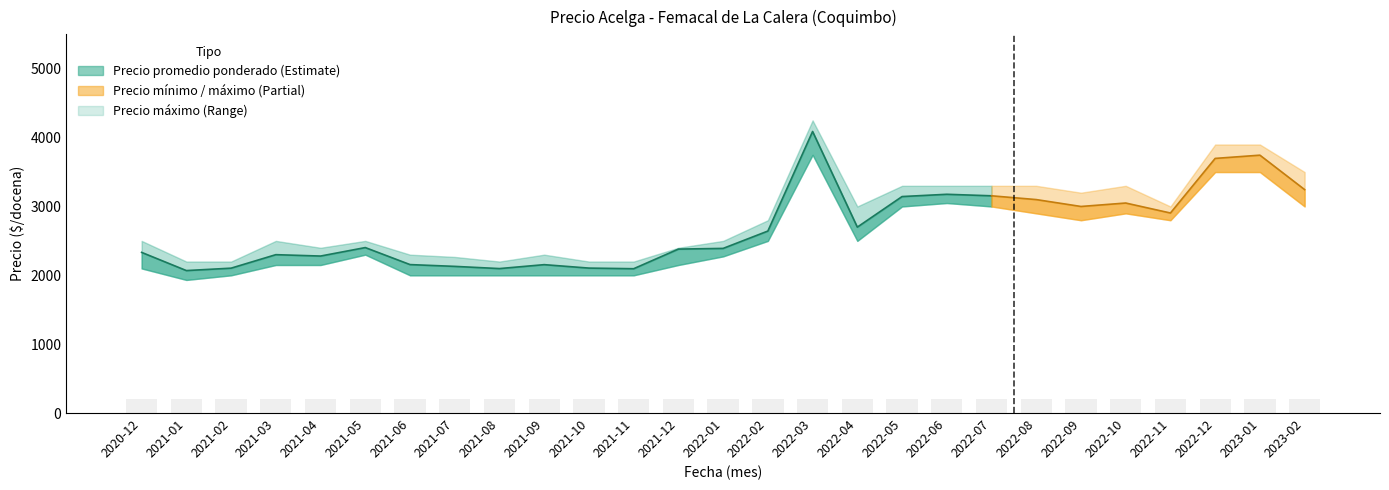

The value at 2021-11 is 3551. True or false?

False